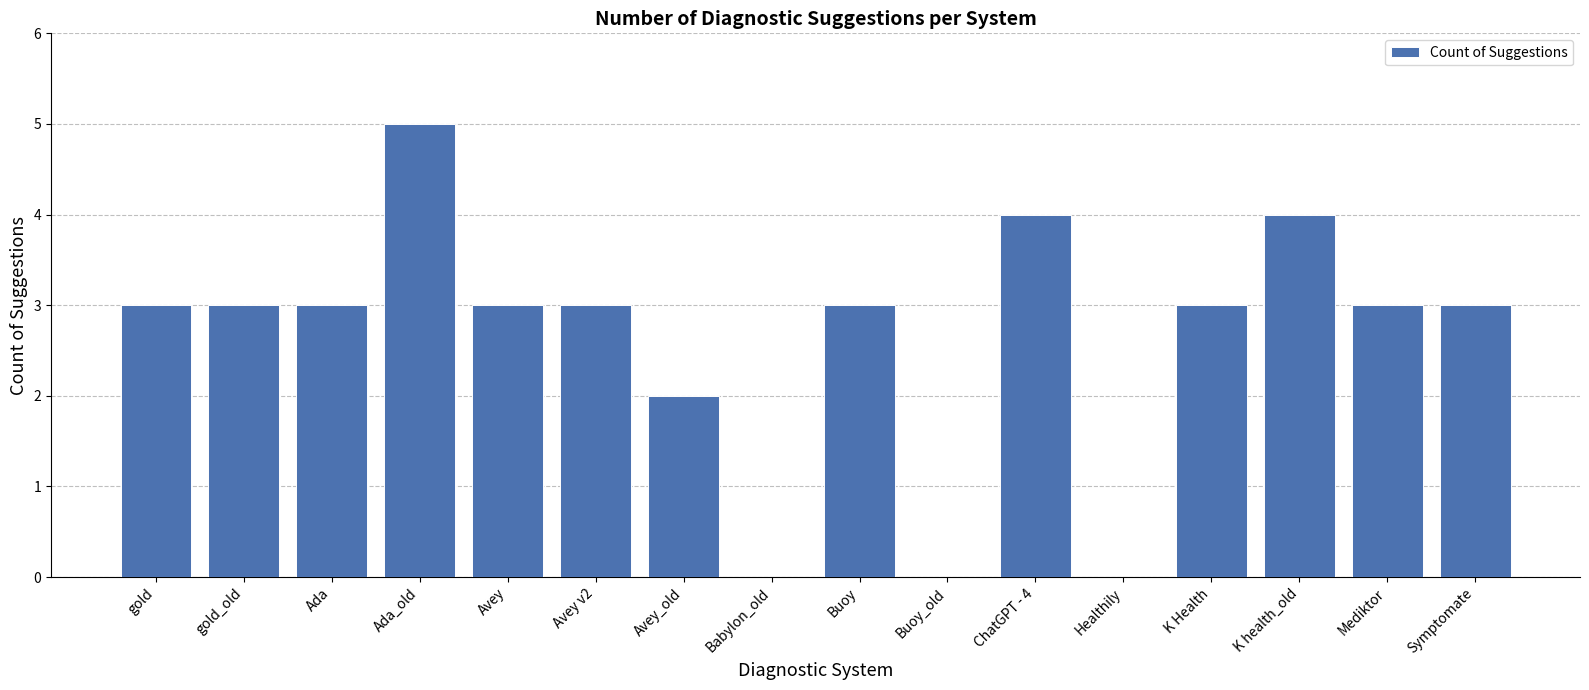

Reading right to left, what are all the values shown in this chart?

Symptomate=3	Mediktor=3	K health_old=4	K Health=3	Healthily=0	ChatGPT - 4=4	Buoy_old=0	Buoy=3	Babylon_old=0	Avey_old=2	Avey v2=3	Avey=3	Ada_old=5	Ada=3	gold_old=3	gold=3